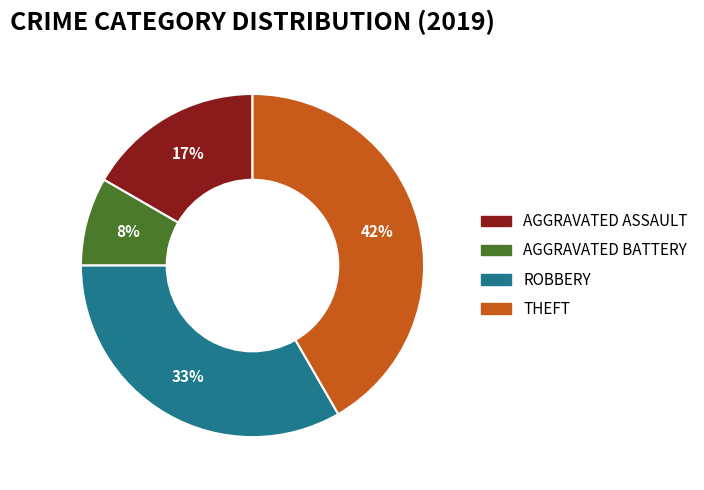

To the nearest percent, what is the average slice percentage?

25%